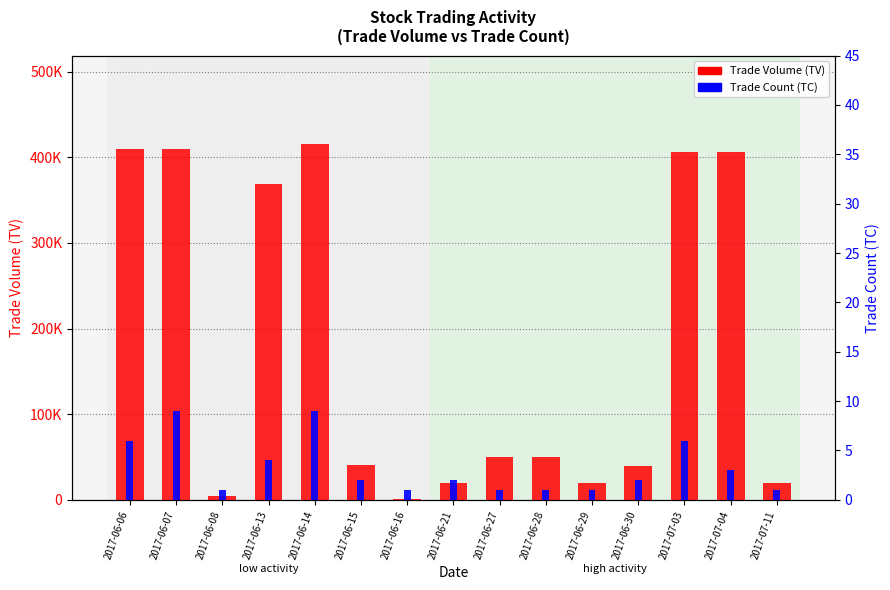

Rank the series at 2017-07-04 from highest to lowest value.

Trade Volume (TV), Trade Count (TC)